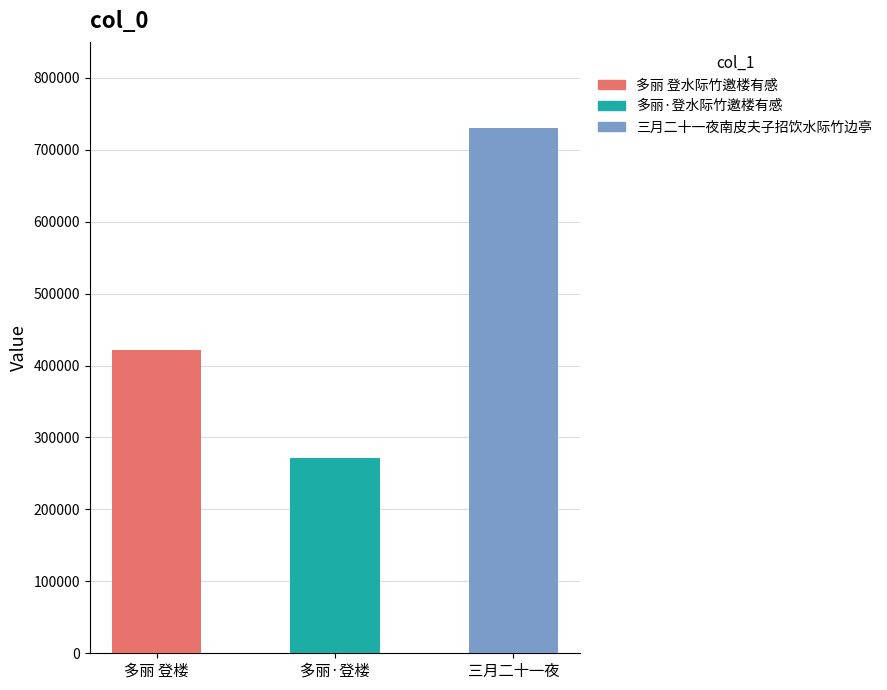

Are the bars grouped side by side (vs. stacked)?

No